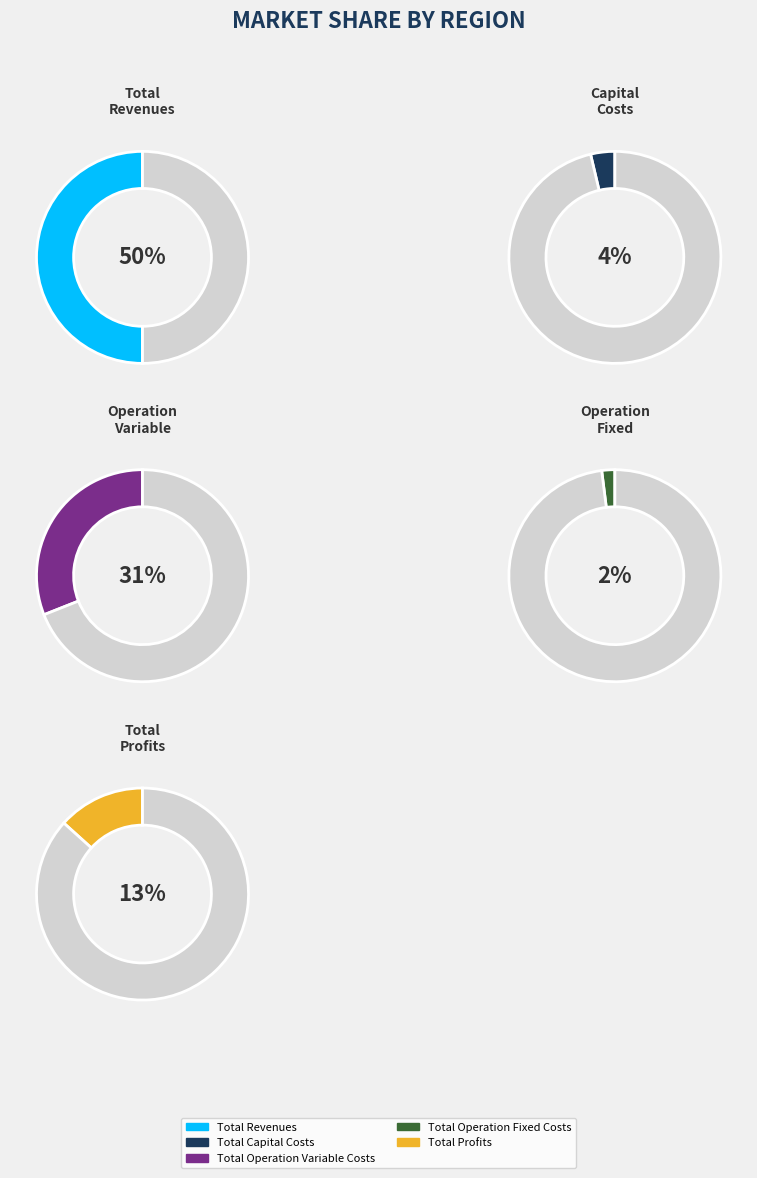

Combined, do Total Capital Costs and Total Revenues account for over 50%?

Yes